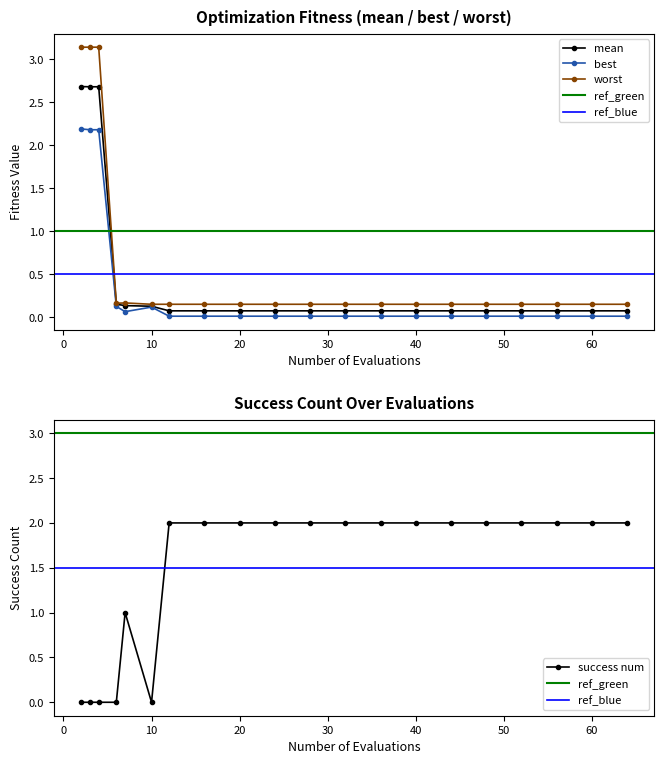

At which label does worst reach its minimum?

10